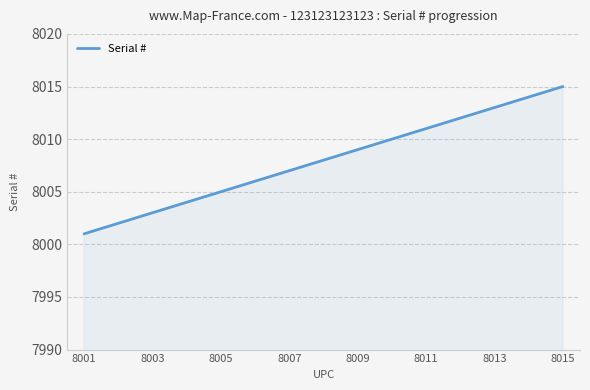

What is the difference between the maximum and minimum values?

14